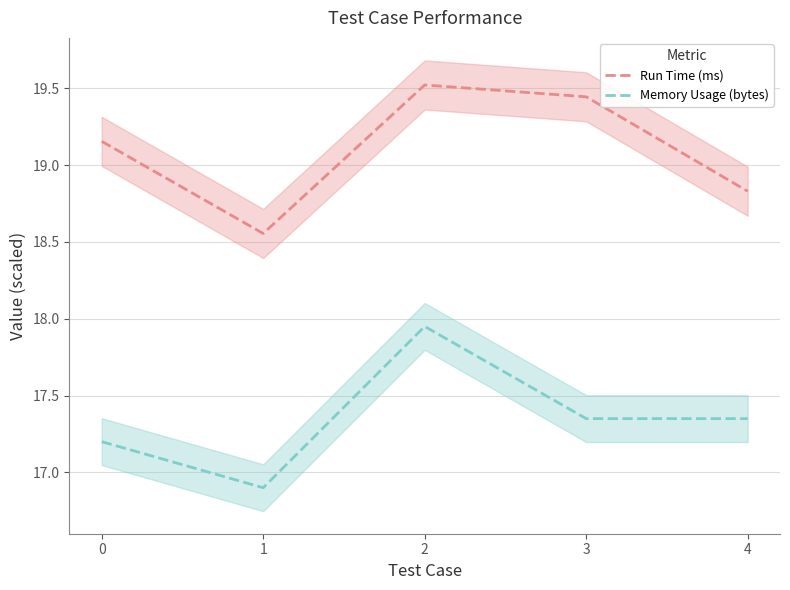

Where is the first local minimum for Run Time (ms)?

1